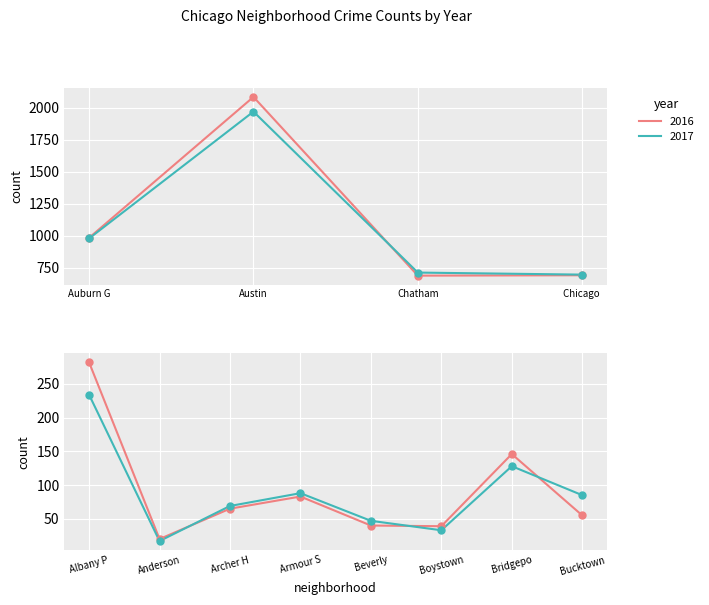

Which series contains the highest Y value?

2016